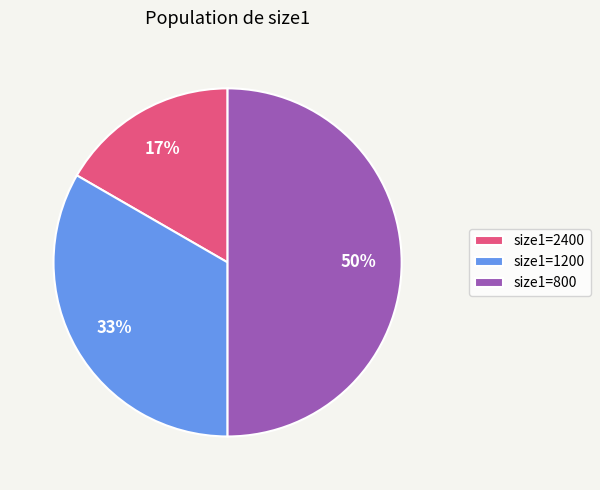

To the nearest percent, what is the difference between the largest and smallest slice percentages?

33%